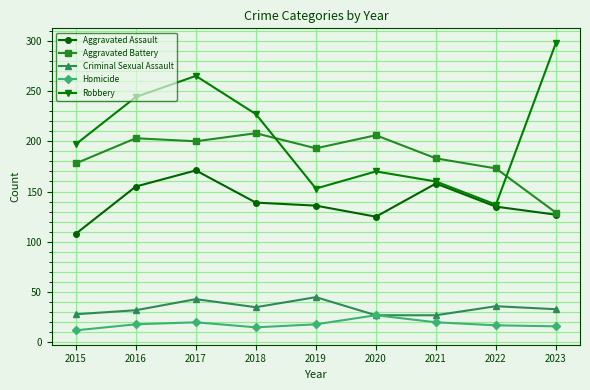

Between 2020 and 2023, which series saw the biggest shift?

Robbery